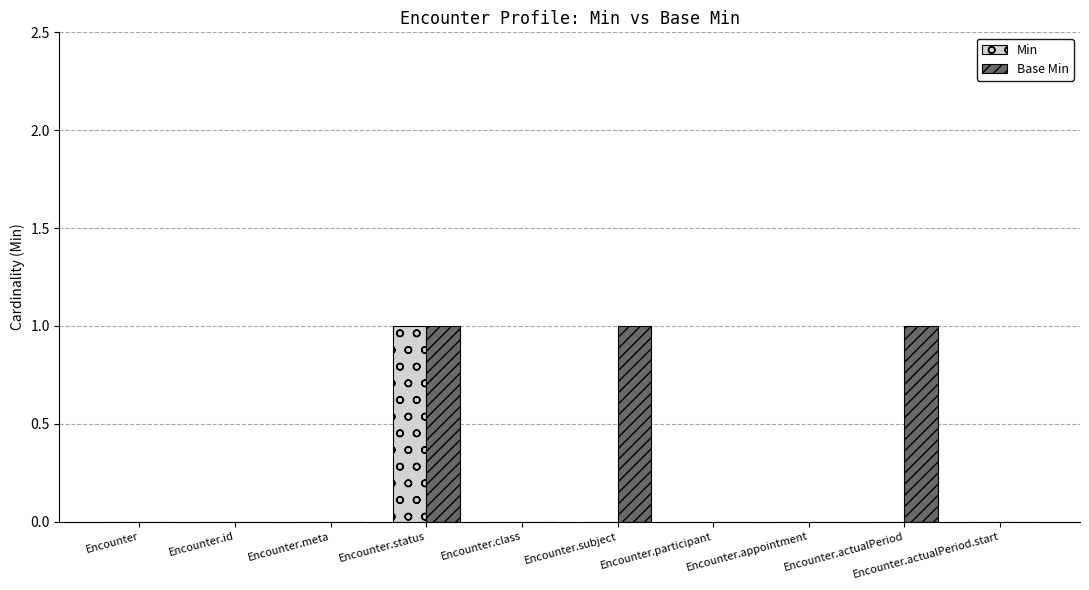

What is the sum of all Base Min values?

3